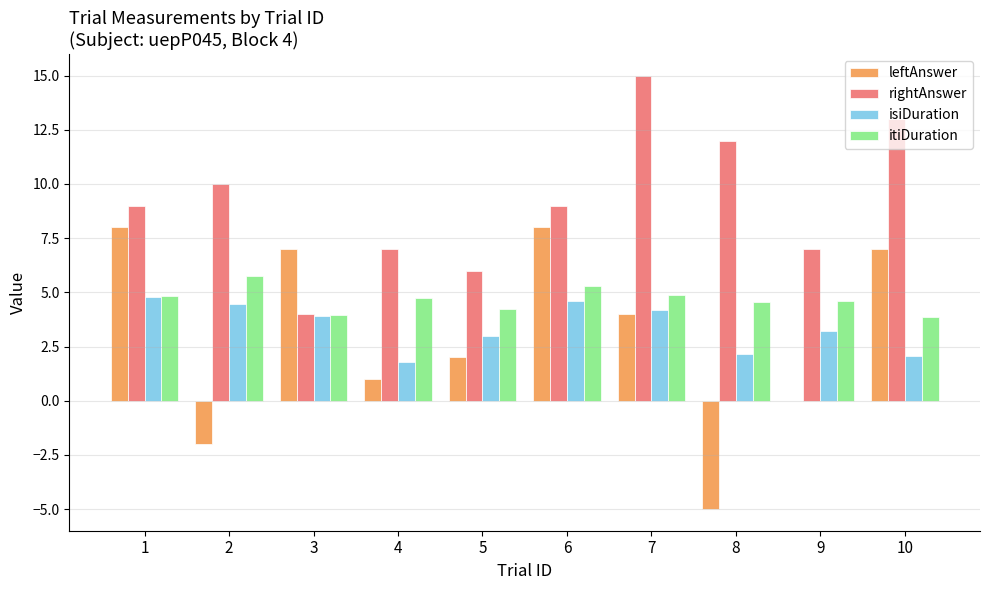

Which category has the highest value across all series?

7